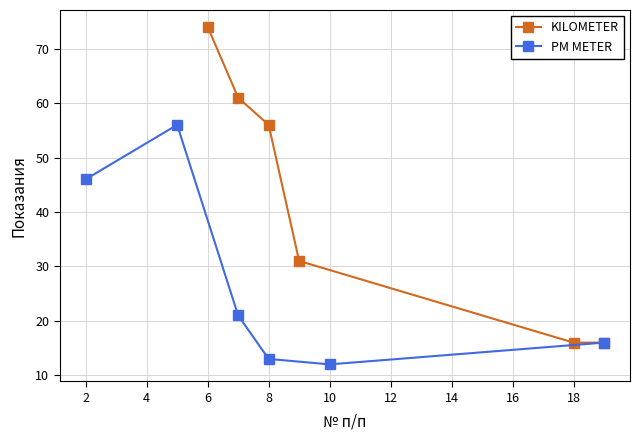

True or false: PM METER and KILOMETER cross at least once.

False